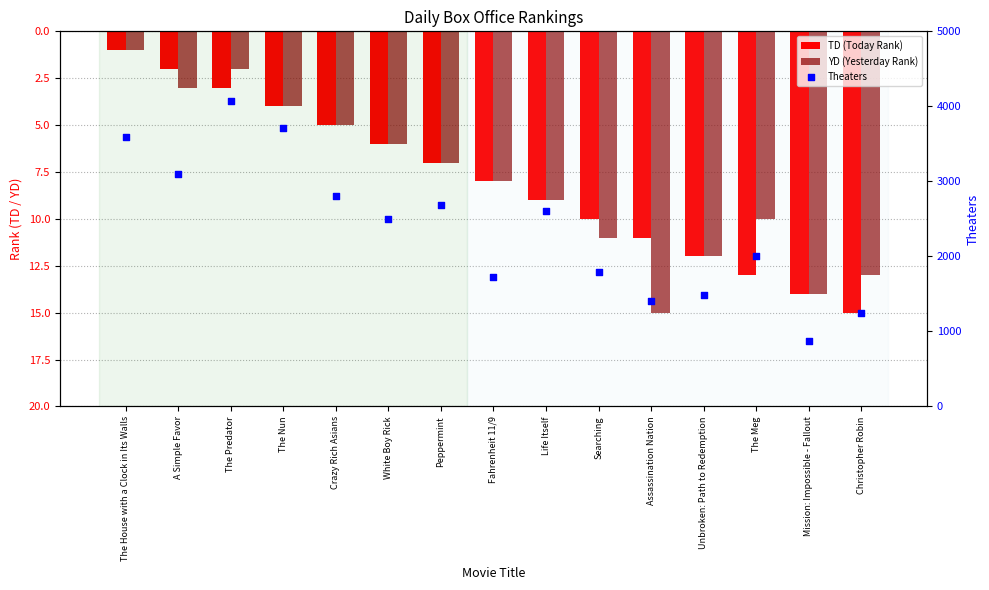

Which series contains the lowest Y value?

TD (Today Rank)